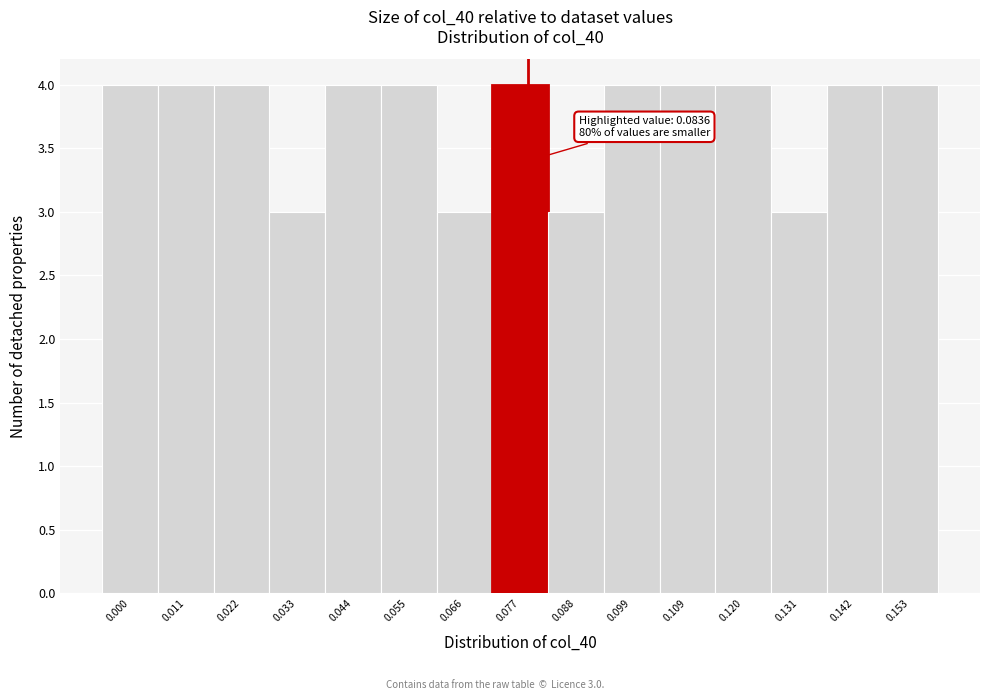

Reading left to right, what are all the values shown in this chart?

4	4	4	3	4	4	3	4	3	4	4	4	3	4	4